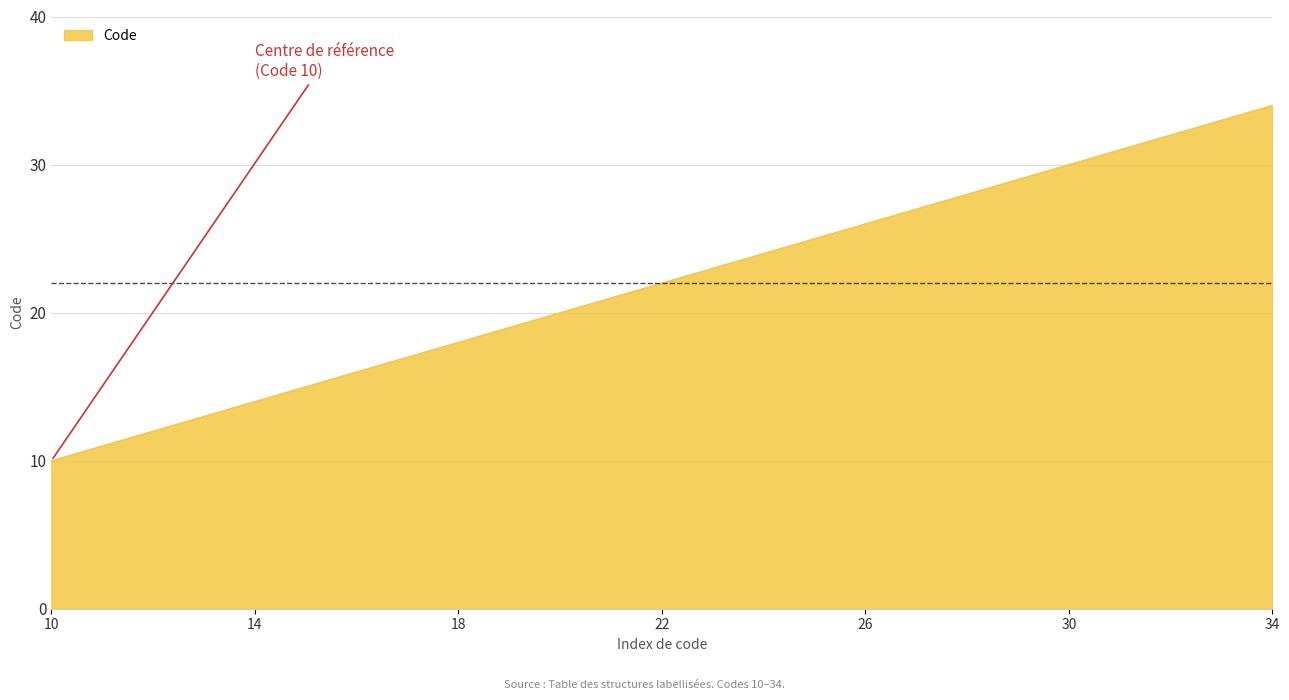

Reading left to right, transcribe all the data shown in this chart.

10	11	12	13	14	15	16	17	18	19	20	21	22	23	24	25	26	27	28	29	30	31	32	33	34